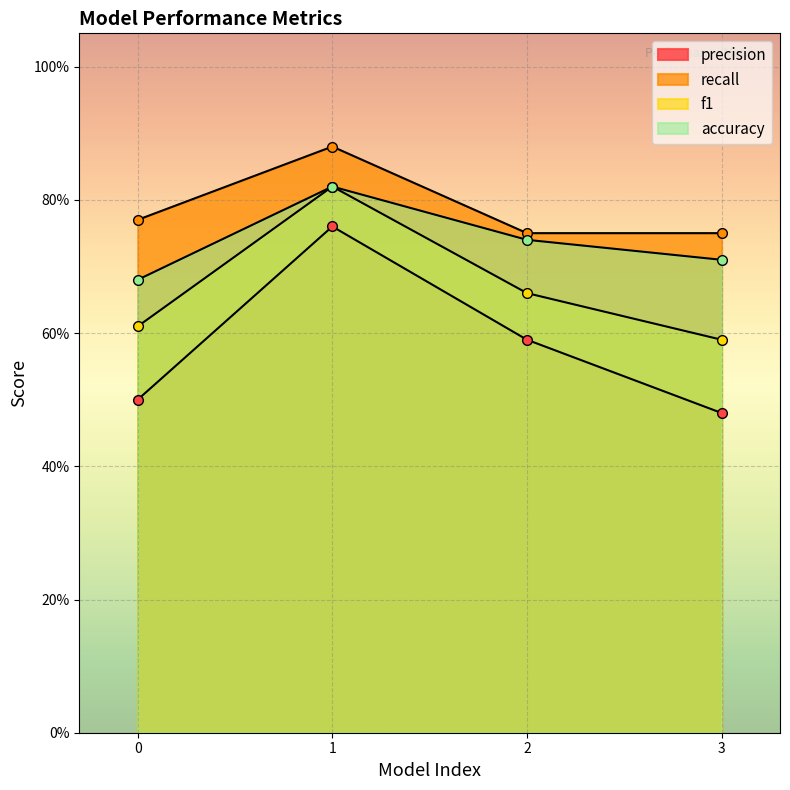

True or false: precision and recall cross at least once.

False